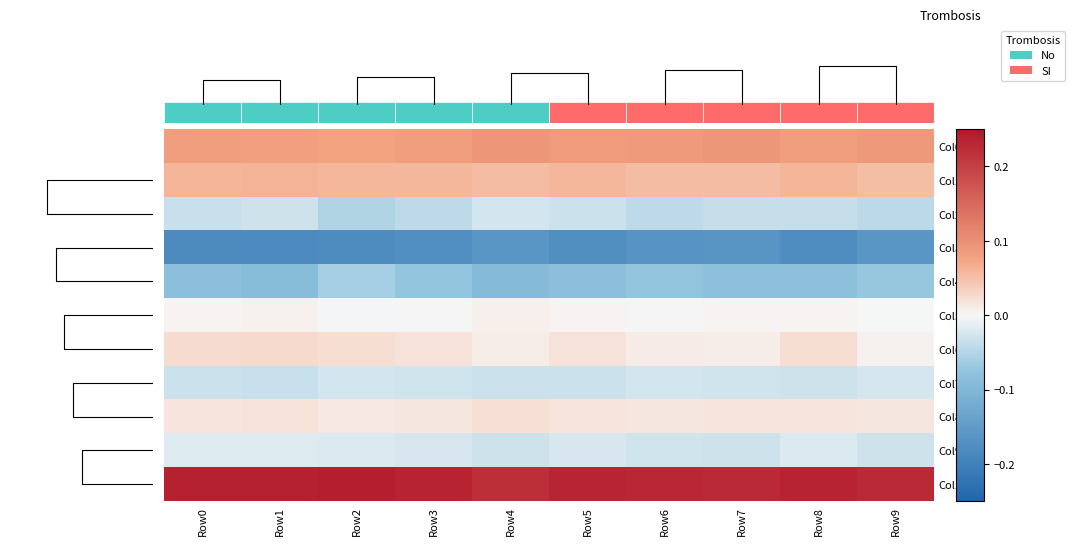

At Row1, list the series in order from smallest to largest.

Col3, Col4, Col7, Col2, Col9, Col5, Col8, Col6, Col1, Col0, Col10